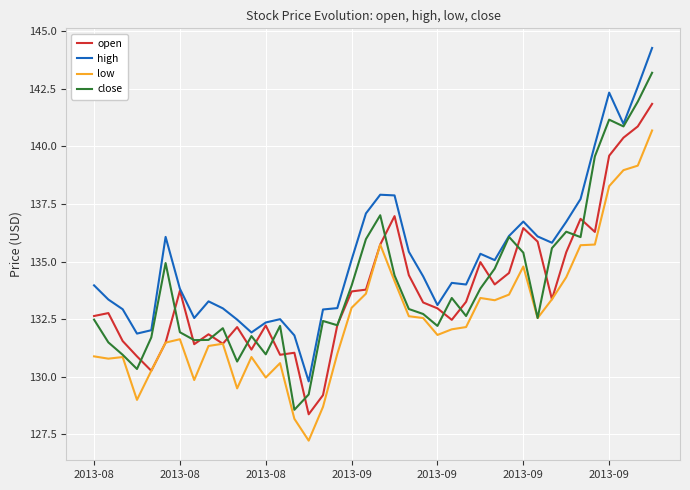

Which series has the largest total across all categories?

high